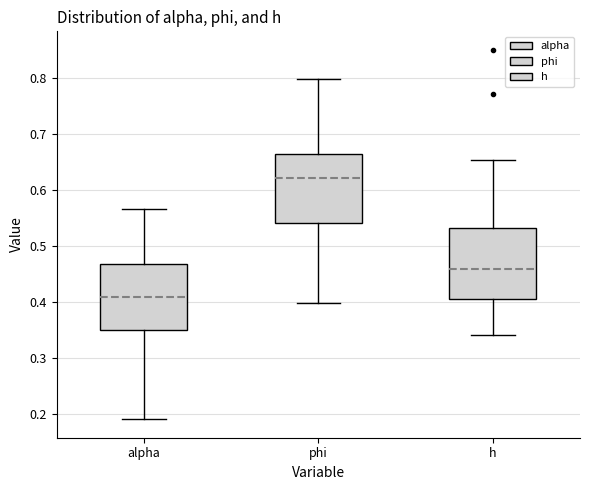

Reading left to right, transcribe this box plot: for each box, give where its median line is, the range the box spans, and where its two whiskers end, as read against the y-axis. The values are not printed on the chart, so give them approximately, as read against the axis.

alpha: median 0.41, box 0.35 to 0.47, whiskers 0.19 to 0.57
phi: median 0.62, box 0.54 to 0.66, whiskers 0.40 to 0.80
h: median 0.46, box 0.41 to 0.53, whiskers 0.34 to 0.65